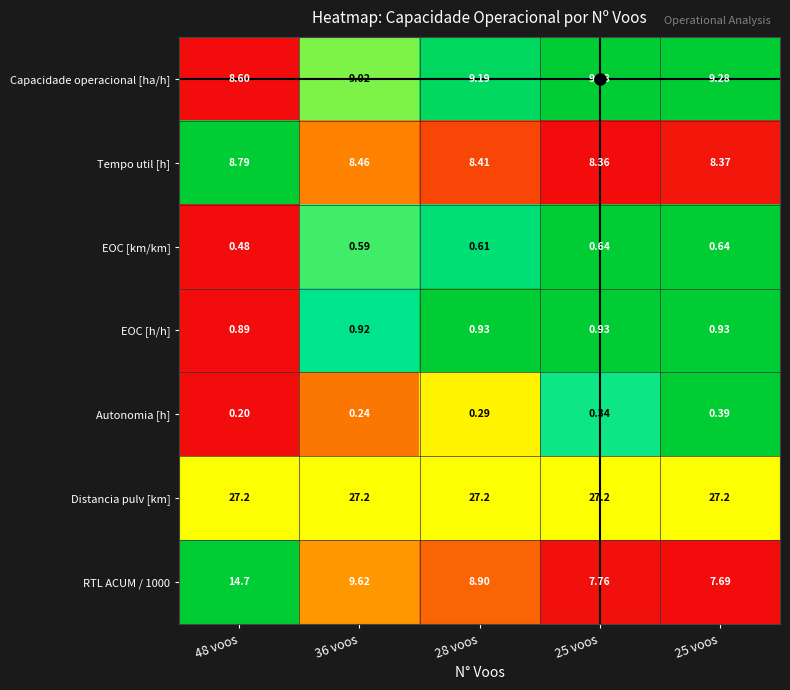

Which label corresponds to the largest value in the chart?

25 voos